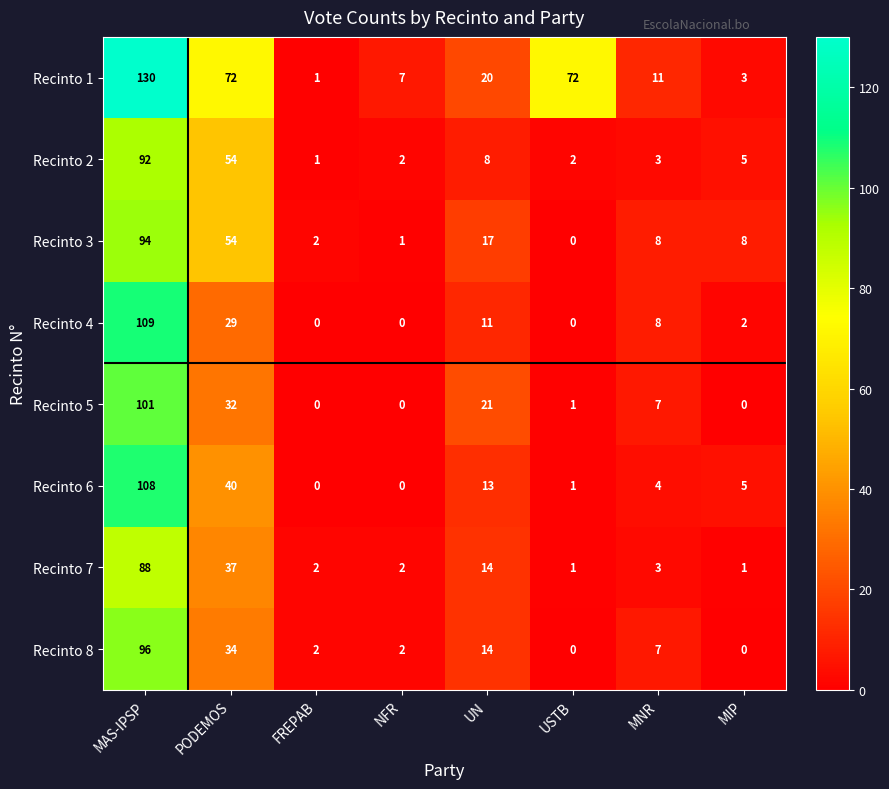

The Recinto 6 series shows 0 at FREPAB. True or false?

True